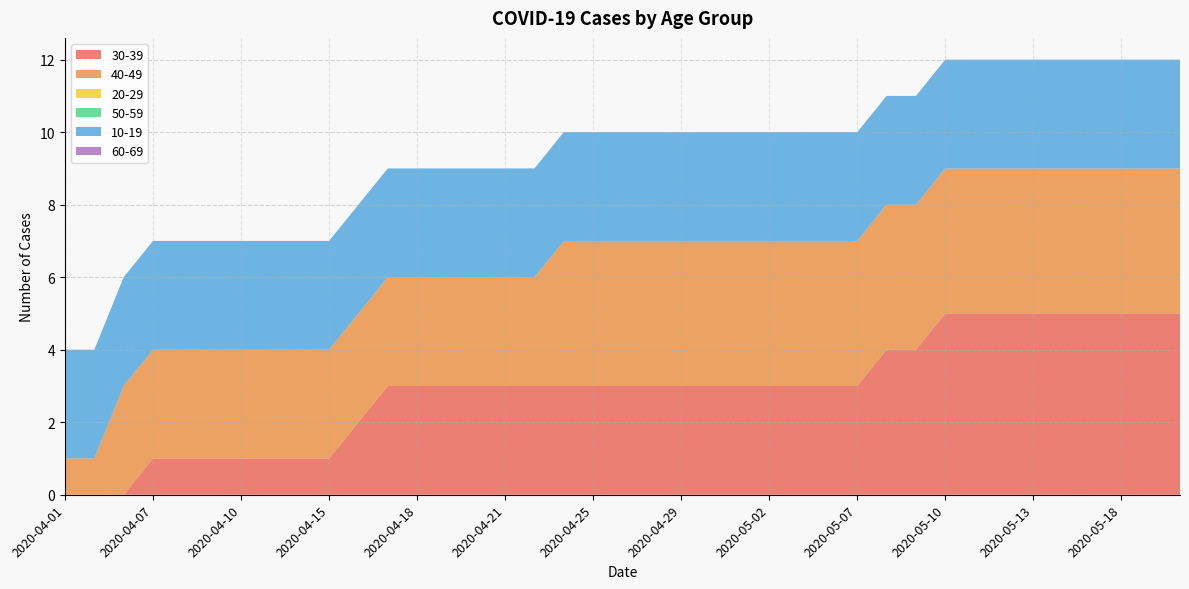

Reading left to right, list all the values displayed in this chart.

30-39: 0	0	0	1	1	1	1	1	1	1	2	3	3	3	3	3	3	3	3	3	3	3	3	3	3	3	3	3	4	4	5	5	5	5	5	5	5	5	5
40-49: 1	1	3	3	3	3	3	3	3	3	3	3	3	3	3	3	3	4	4	4	4	4	4	4	4	4	4	4	4	4	4	4	4	4	4	4	4	4	4
20-29: 0	0	0	0	0	0	0	0	0	0	0	0	0	0	0	0	0	0	0	0	0	0	0	0	0	0	0	0	0	0	0	0	0	0	0	0	0	0	0
50-59: 0	0	0	0	0	0	0	0	0	0	0	0	0	0	0	0	0	0	0	0	0	0	0	0	0	0	0	0	0	0	0	0	0	0	0	0	0	0	0
10-19: 3	3	3	3	3	3	3	3	3	3	3	3	3	3	3	3	3	3	3	3	3	3	3	3	3	3	3	3	3	3	3	3	3	3	3	3	3	3	3
60-69: 0	0	0	0	0	0	0	0	0	0	0	0	0	0	0	0	0	0	0	0	0	0	0	0	0	0	0	0	0	0	0	0	0	0	0	0	0	0	0